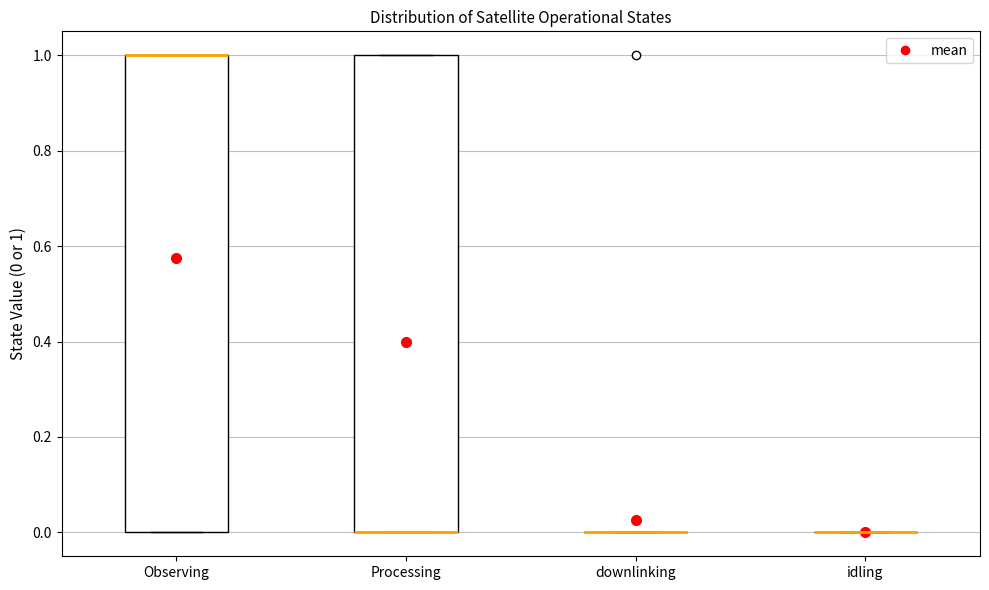

Reading left to right, read every box against the y-axis: the position of its median line, the range the box covers, and the ends of its whiskers. The values are not printed on the chart, so give them approximately, as read against the axis.

Observing: median 1 (drawn on the box's upper edge), box 0 to 1, whiskers 0 to 1
Processing: median 0 (drawn on the box's lower edge), box 0 to 1, whiskers 0 to 1
downlinking: box collapsed to a line at 0, whiskers 0 to 0
idling: box collapsed to a line at 0, whiskers 0 to 0